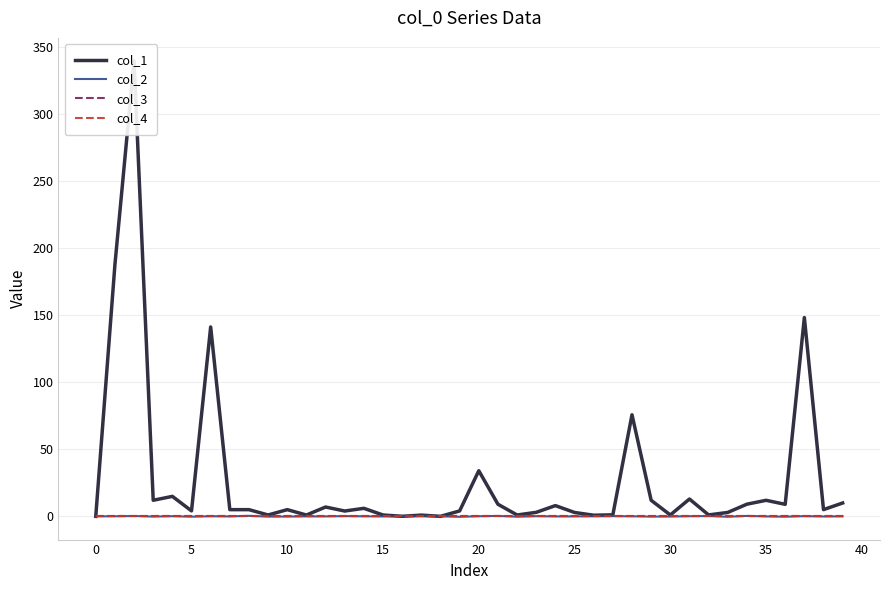

Between 16 and 22, which series saw the biggest shift?

col_1